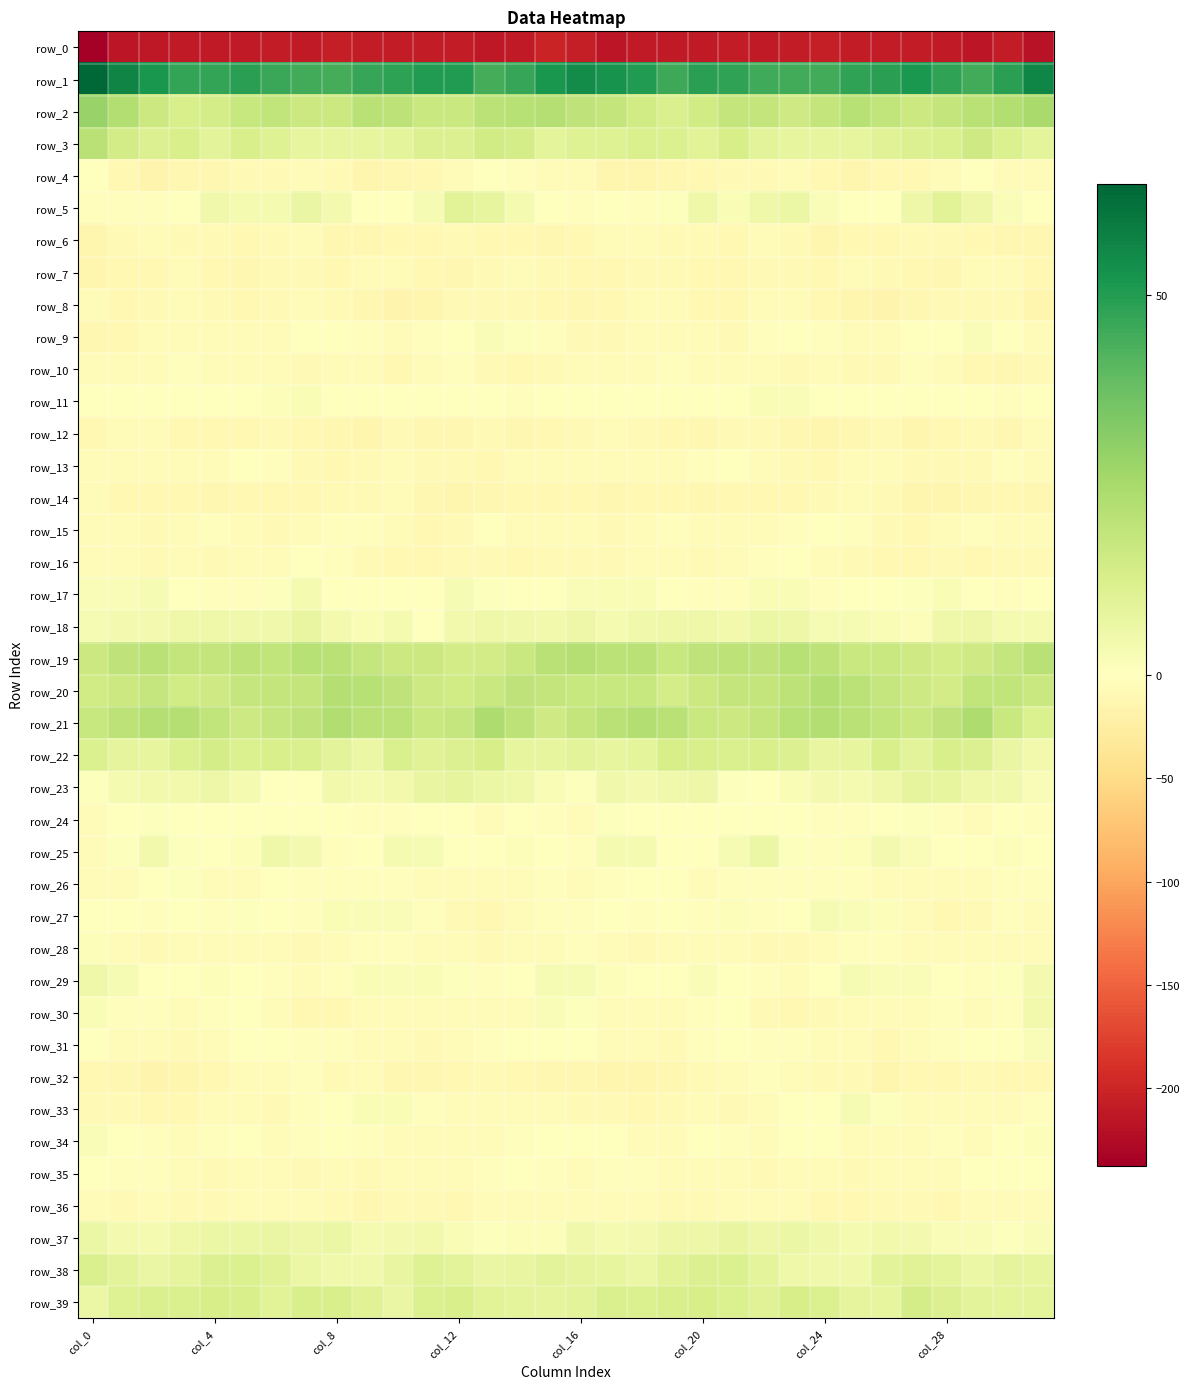

Which series has the largest total across all categories?

row_1